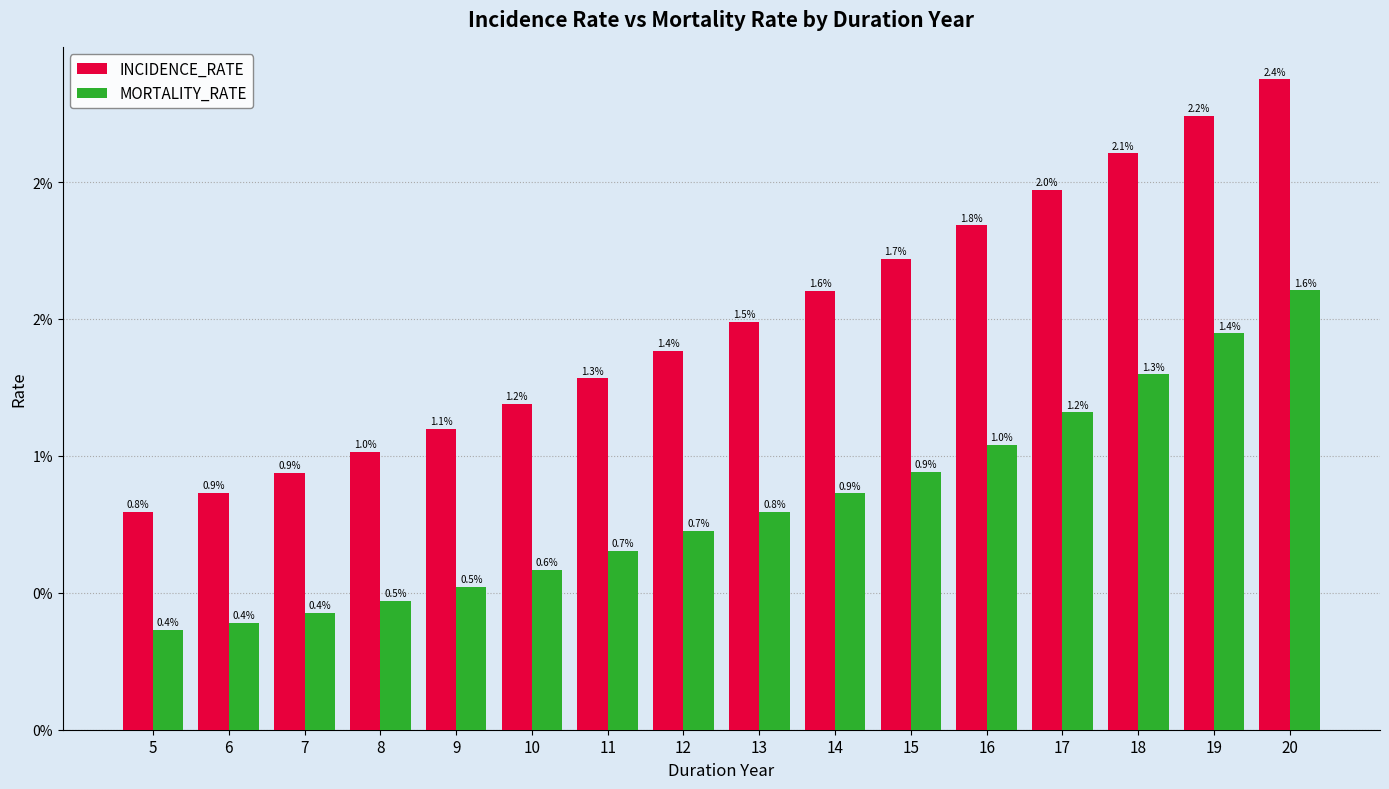

List the series in order of their peak value, highest first.

INCIDENCE_RATE, MORTALITY_RATE